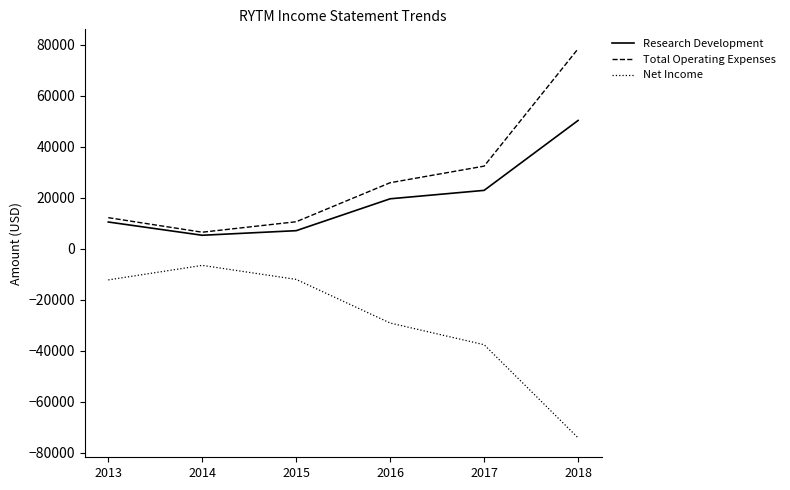

The value of Research Development at 2015 is 7100. True or false?

True